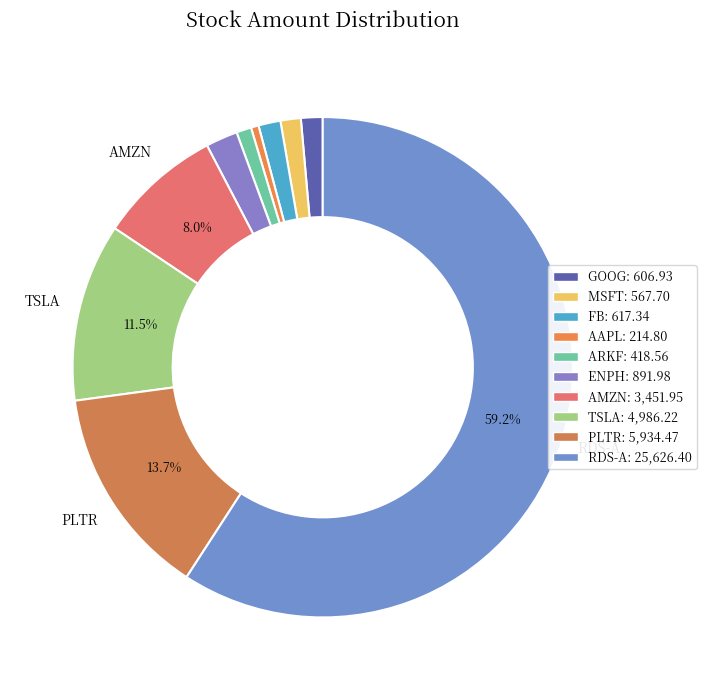

Rank the categories by value from lowest to highest.

AAPL, ARKF, MSFT, GOOG, FB, ENPH, AMZN, TSLA, PLTR, RDS-A